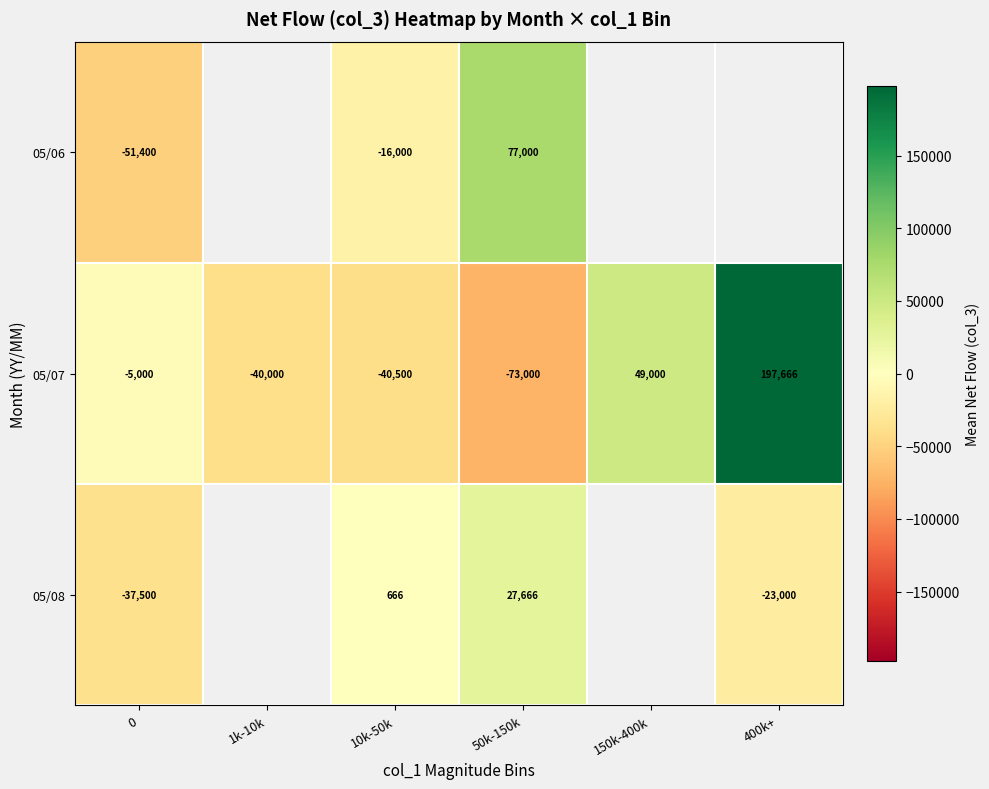

The 05/08 series shows -10503 at 400k+. True or false?

False